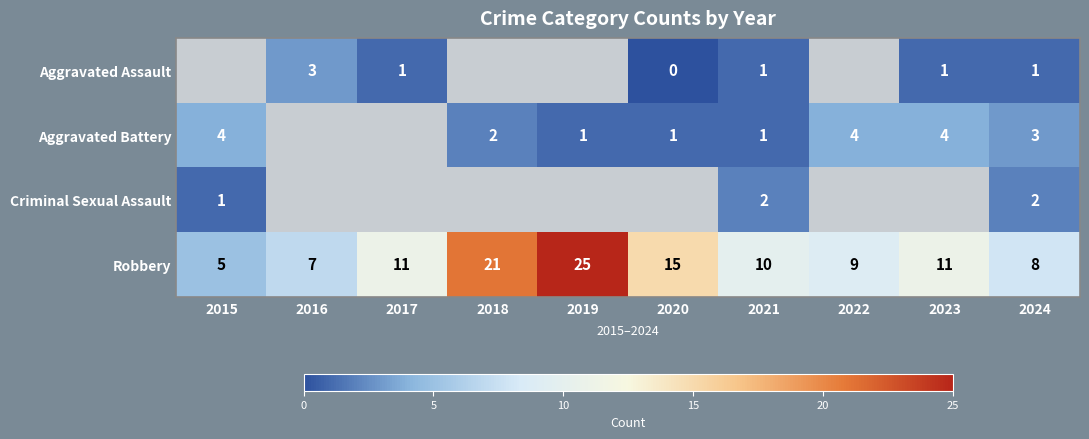

How many data points does each series have?

10